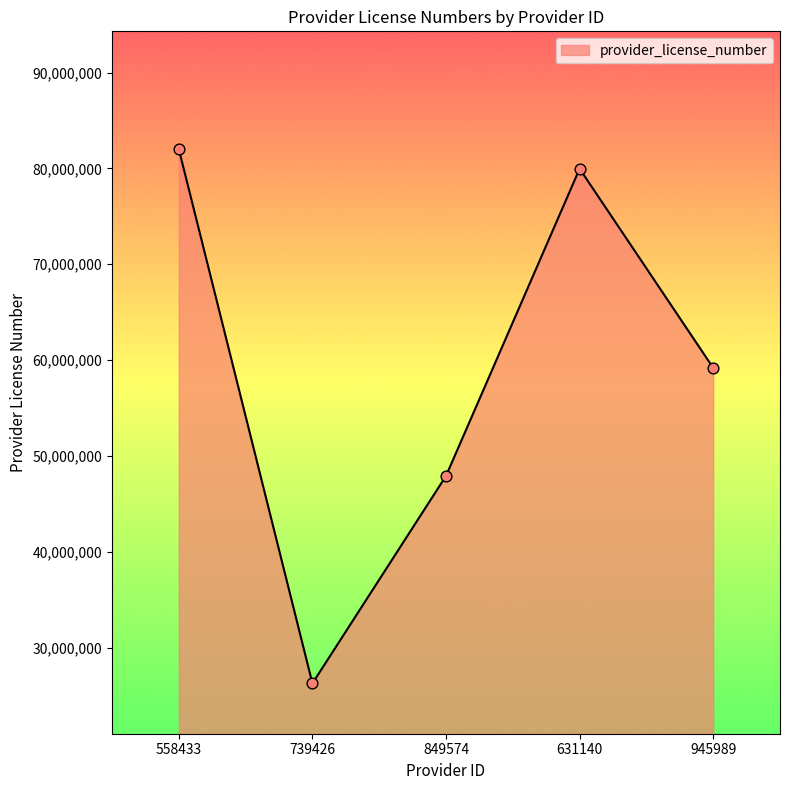

Which has a higher value, 631140 or 558433?

558433